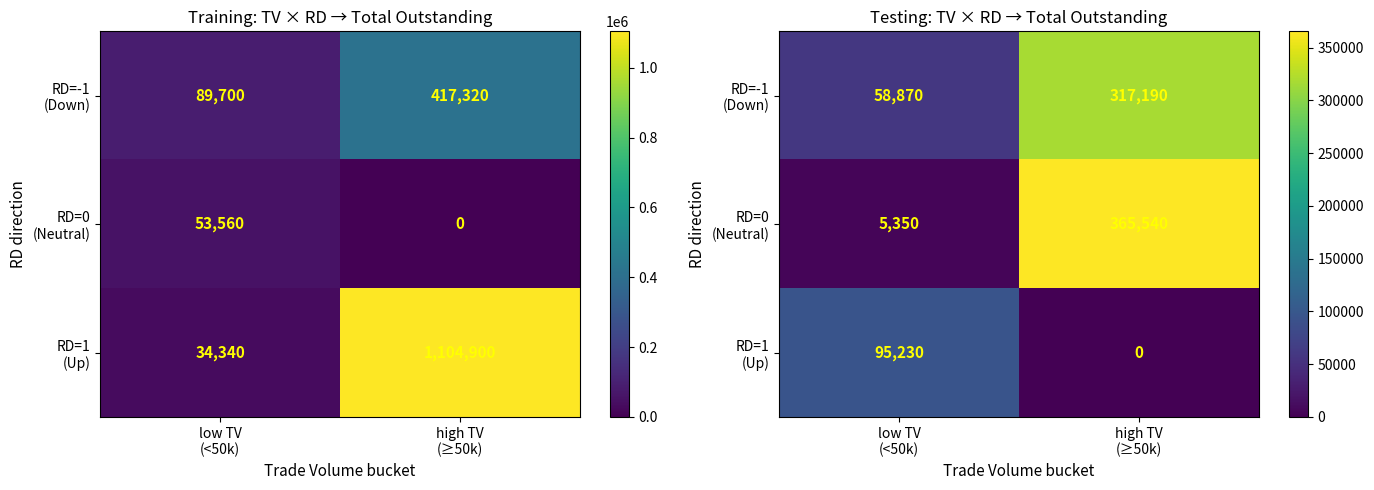

Is it true that RD=1 (Up) equals 95230 at low TV (<50k)?

True